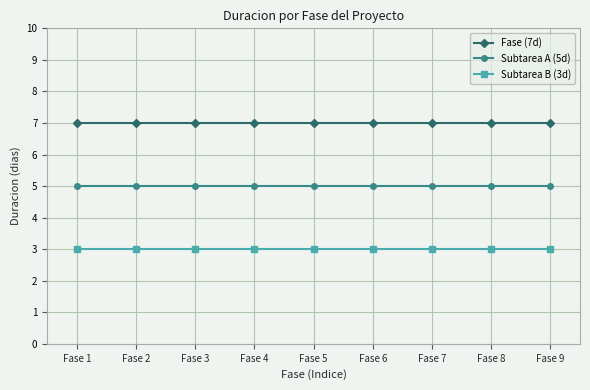

At Fase 3, list the series in order from largest to smallest.

Fase (7d), Subtarea A (5d), Subtarea B (3d)